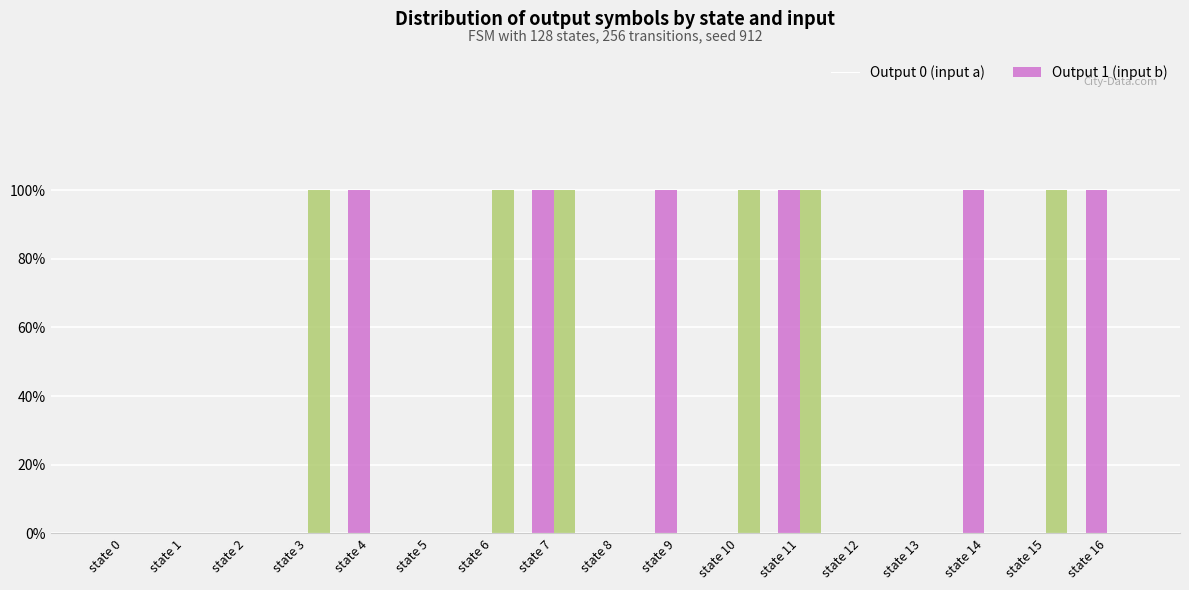

At which label is Output 1 (input b) closest to 0?

state 0